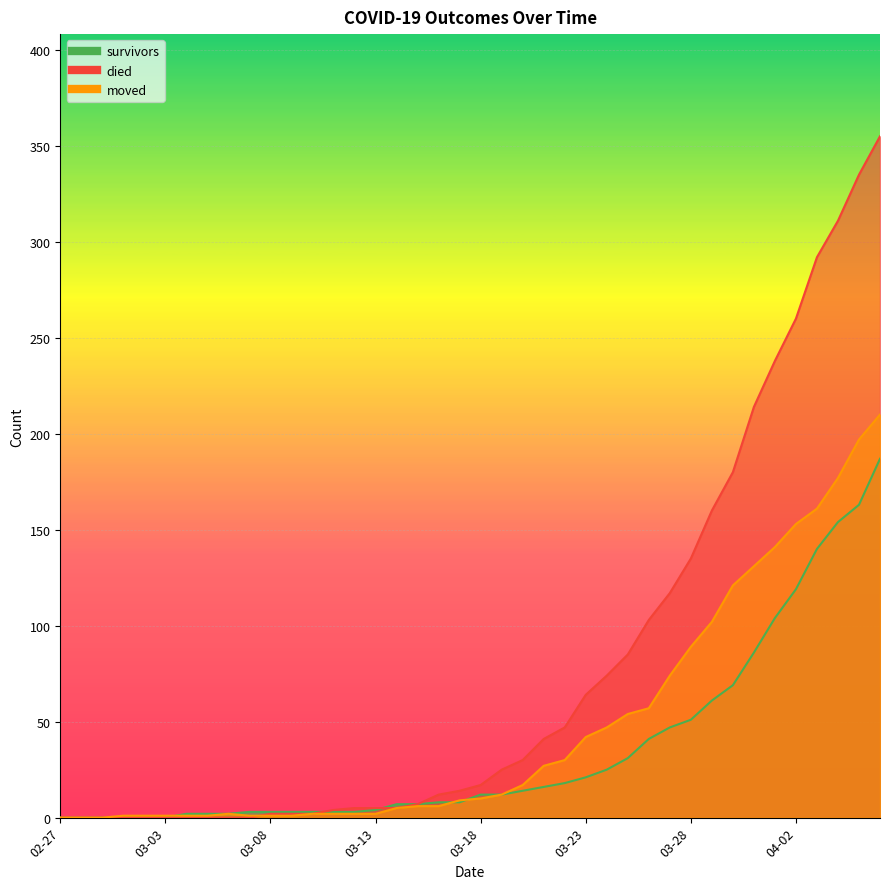

At which label does died first exceed 17?

2020-03-19